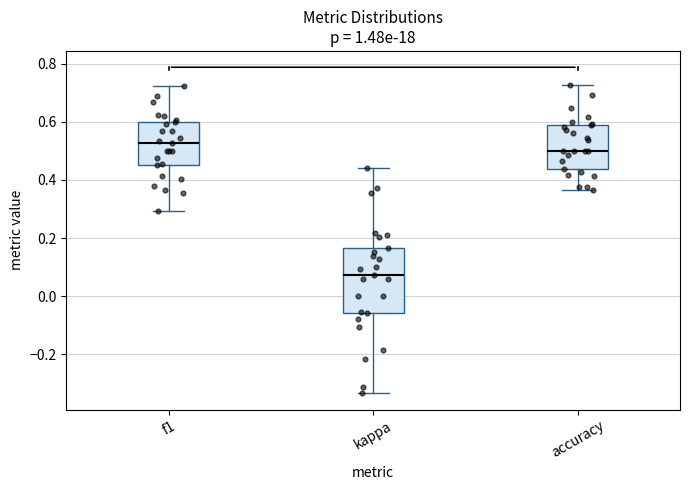

Where is the upper edge of the box for f1 on the y-axis? The values are not printed on the chart, so give them approximately, as read against the axis.

0.60